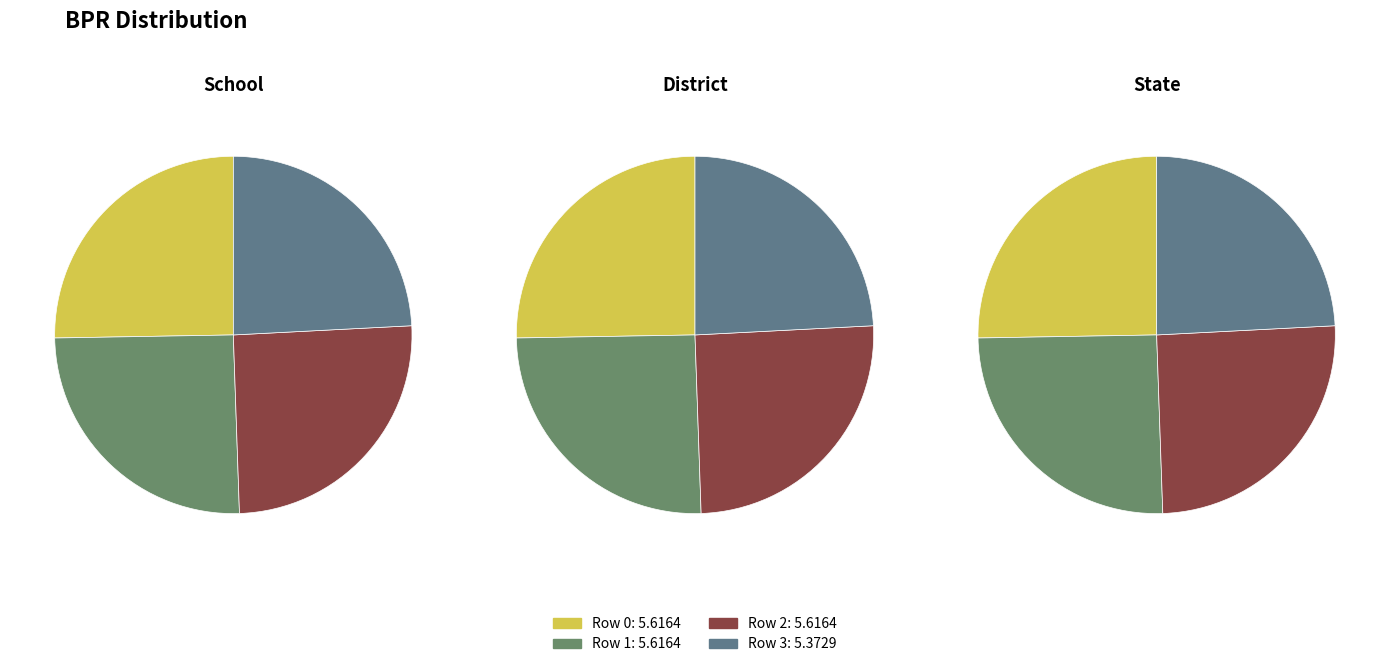

What is the change in value from Row 0 to Row 3?

-0.2